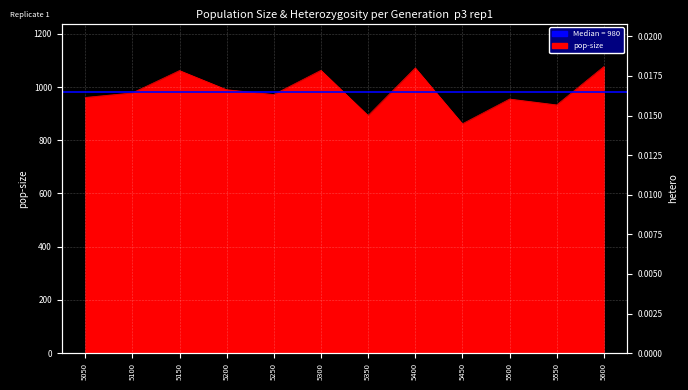

True or false: hetero has a value of 0.0 at 5350.

True